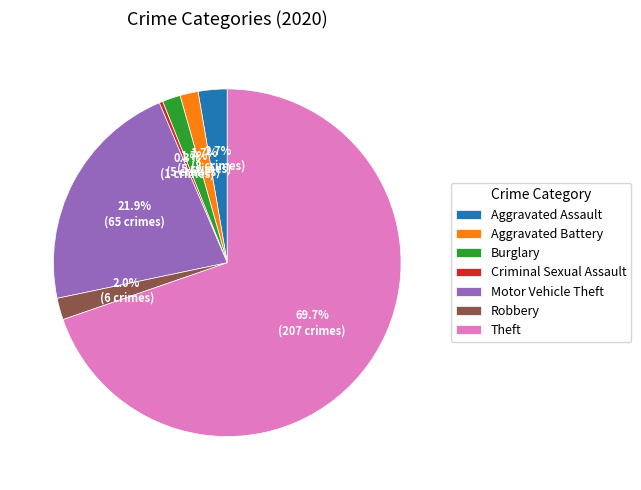

How many slices are in this pie chart?

7